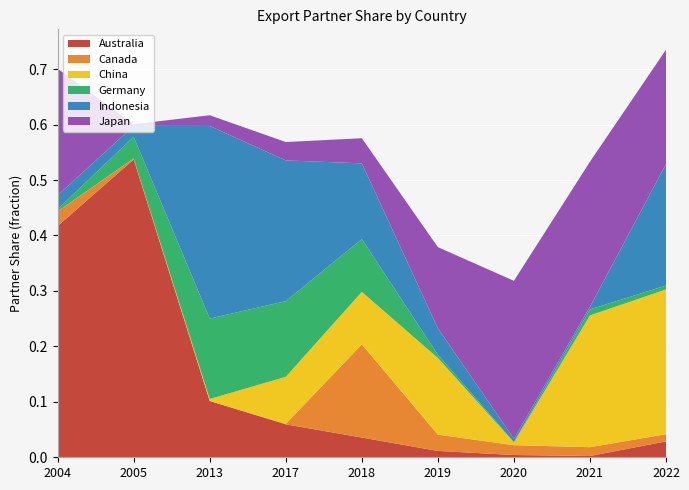

Reading left to right, what are all the values shown in this chart?

Australia: 2004=0.4	2005=0.5	2013=0.1	2017=0.1	2018=0.0	2019=0.0	2020=0.0	2021=0.0	2022=0.0
Canada: 2004=0.0	2005=0.0	2013=0.0	2017=0.0	2018=0.2	2019=0.0	2020=0.0	2021=0.0	2022=0.0
China: 2004=0.0	2005=0.0	2013=0.0	2017=0.1	2018=0.1	2019=0.1	2020=0.0	2021=0.2	2022=0.3
Germany: 2004=0.0	2005=0.0	2013=0.1	2017=0.1	2018=0.1	2019=0.0	2020=0.0	2021=0.0	2022=0.0
Indonesia: 2004=0.0	2005=0.0	2013=0.3	2017=0.3	2018=0.1	2019=0.0	2020=0.0	2021=0.0	2022=0.2
Japan: 2004=0.2	2005=0.0	2013=0.0	2017=0.0	2018=0.0	2019=0.1	2020=0.3	2021=0.3	2022=0.2